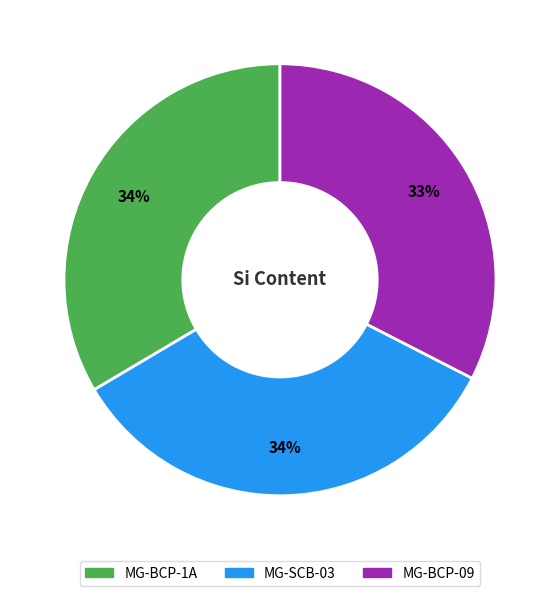

What is the smallest slice in the pie chart?

MG-BCP-09